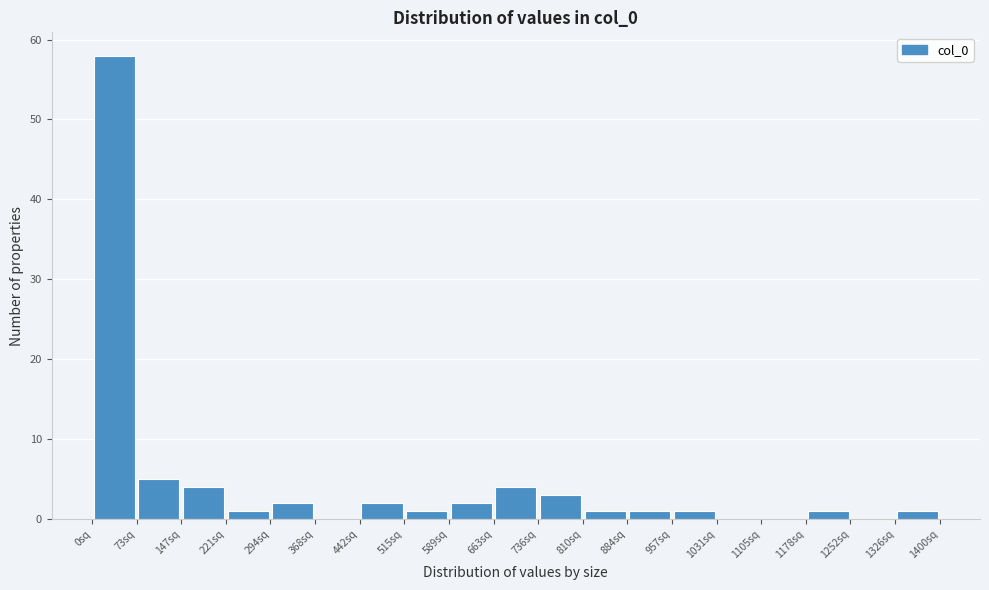

How tall is the bar that spans 0 to 70 on the x-axis? Neither the bar edges nor the heights are printed on the chart, so give them approximately, as read against the axes.

58